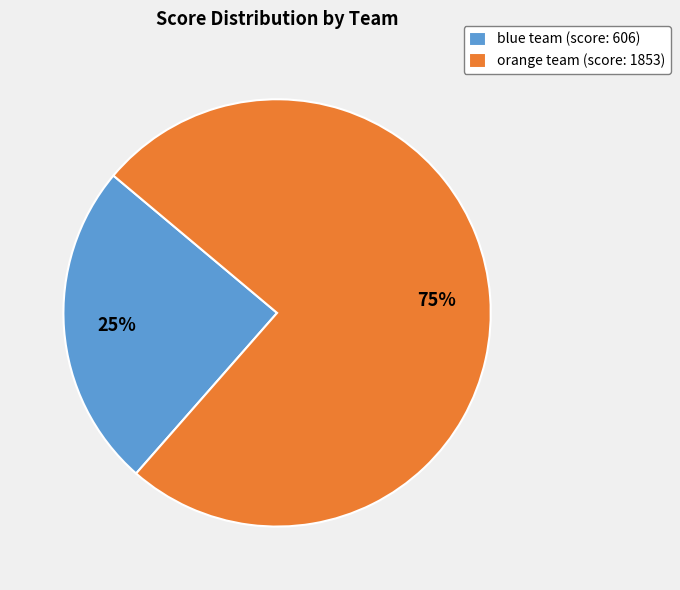

Do blue team (score: 606) and orange team (score: 1853) together represent more than half of the pie?

Yes